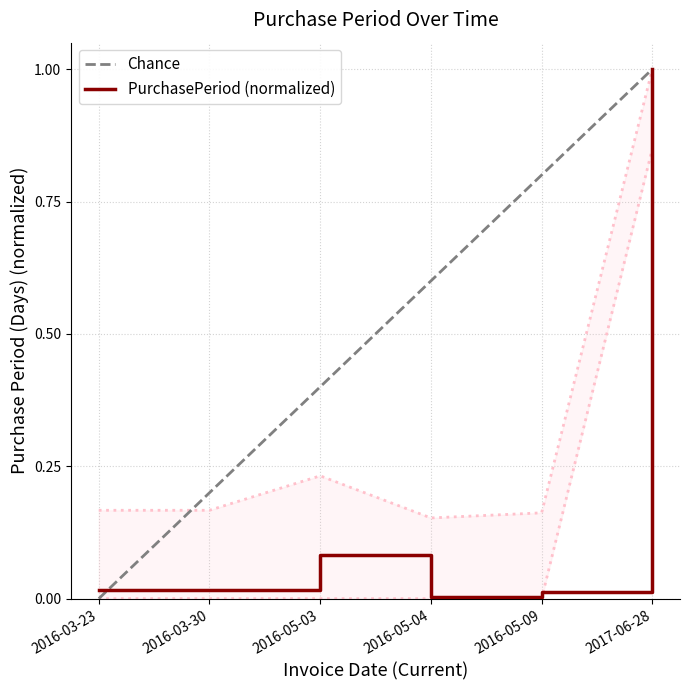

At which category does the data reach its first local peak?

2016-05-03